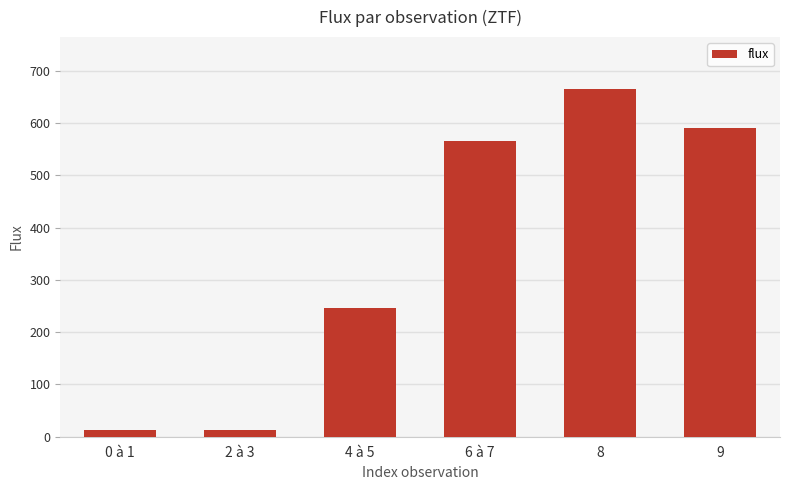

At which category does the chart reach its peak across all series?

8